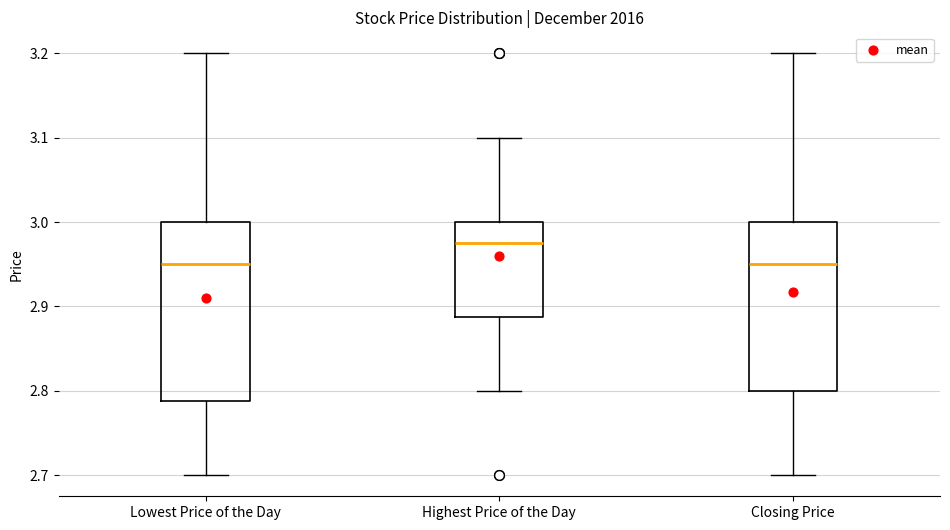

Which box has the highest median line?

Highest Price of the Day